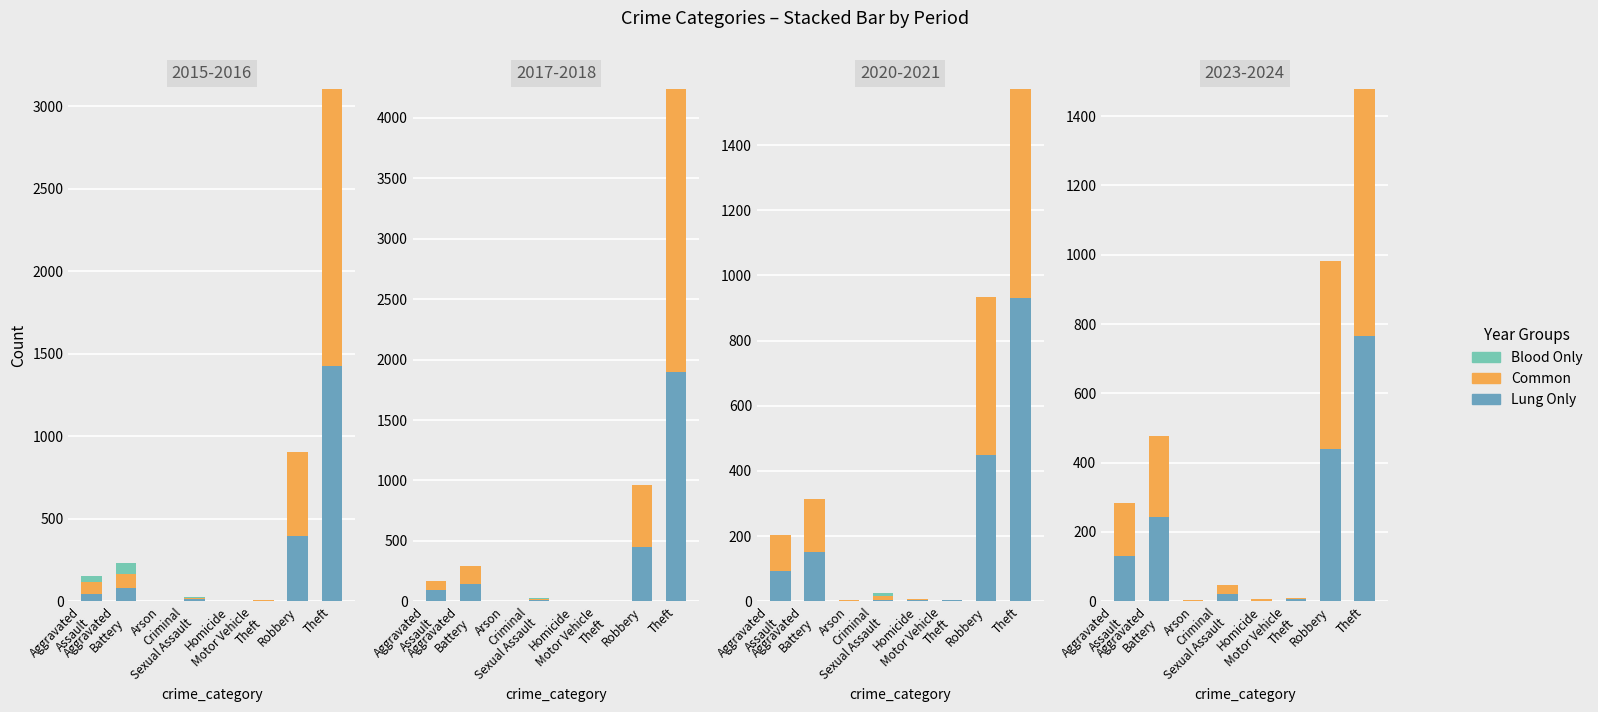

What is the value of the Common bar at the 4th from the left?

24